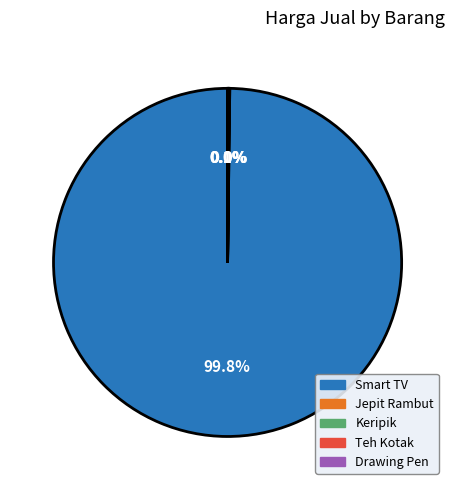

Which slice represents more than half of the pie?

Smart TV